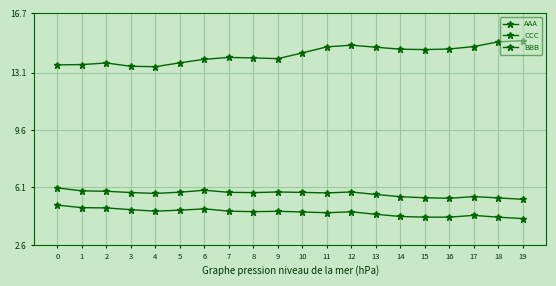

The AAA series shows 1.3 at 10. True or false?

False